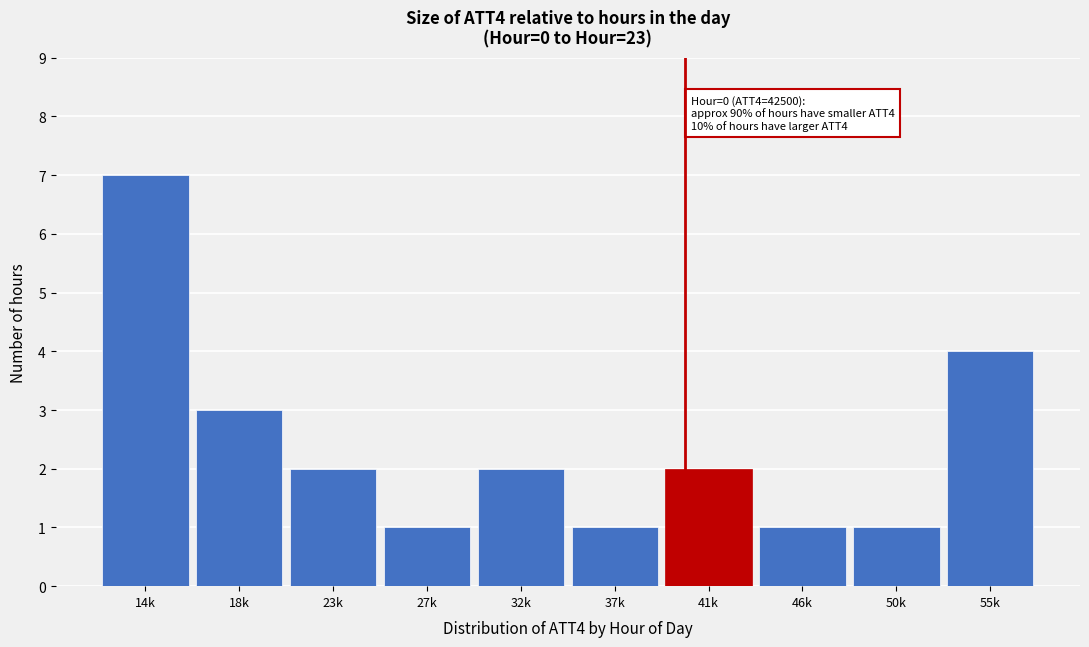

Reading left to right, extract all data points from this chart.

14k=7	18k=3	23k=2	27k=1	32k=2	37k=1	41k=2	46k=1	50k=1	55k=4